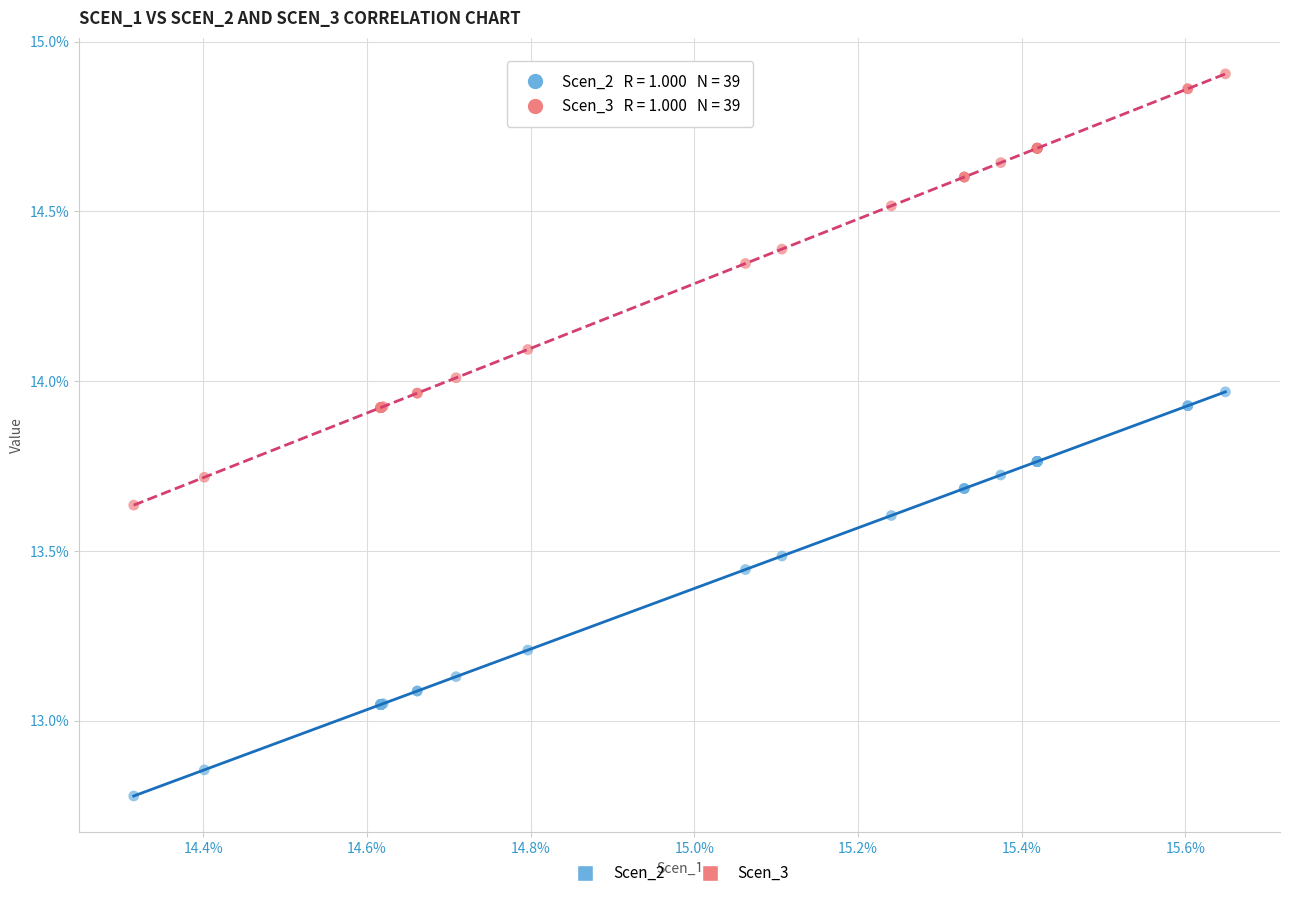

What are all the series names shown in the legend?

Scen_2, Scen_3